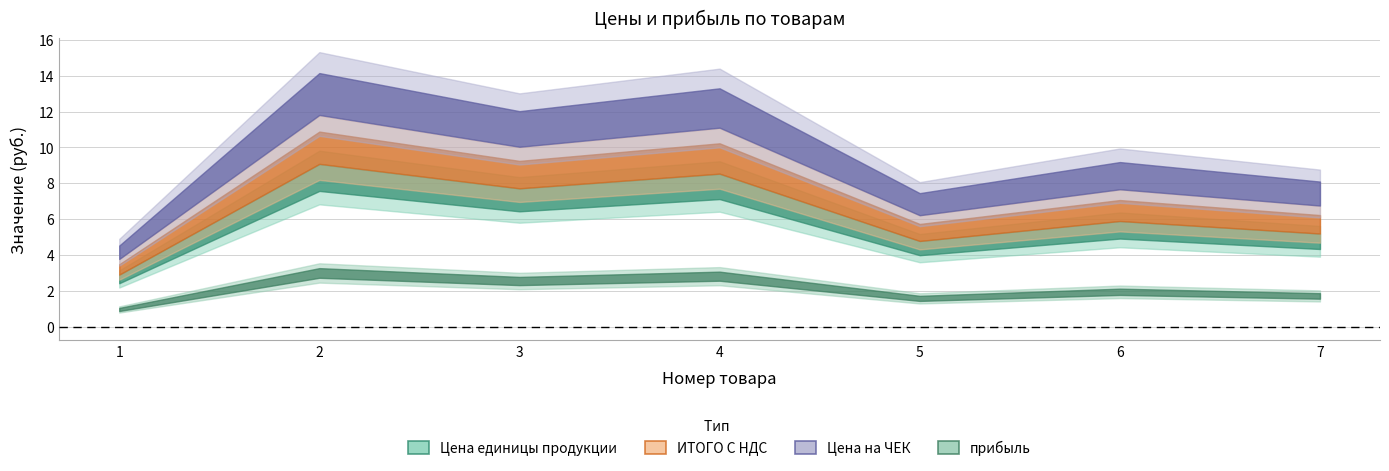

The value of Цена на ЧЕК at 5 is 6.8. True or false?

True